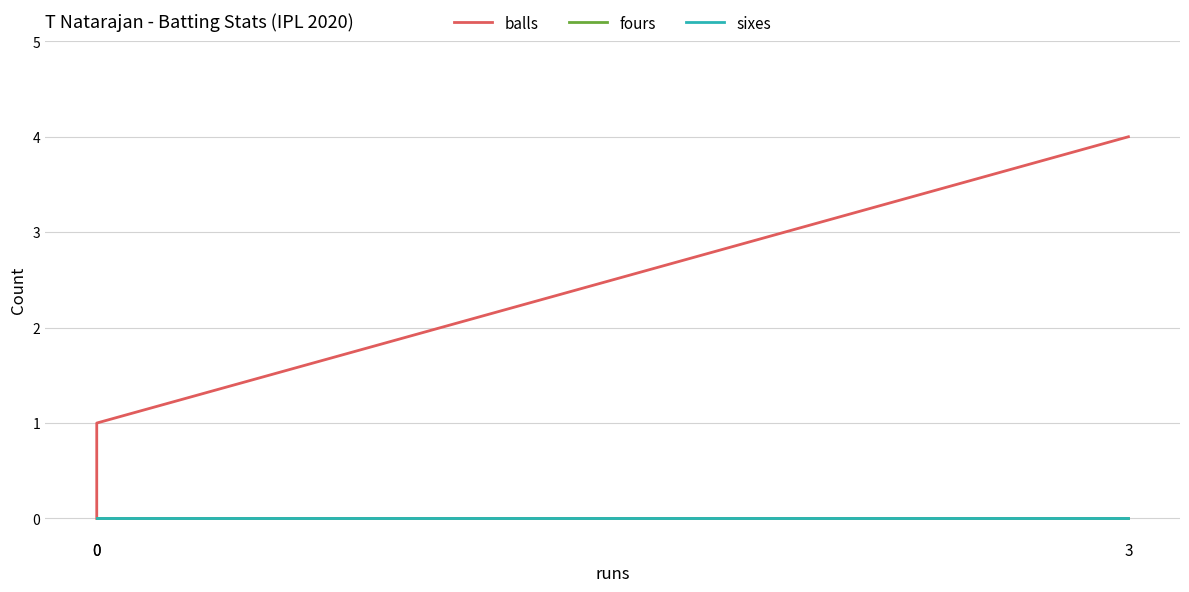

At how many categories does at least one series exceed 2?

1